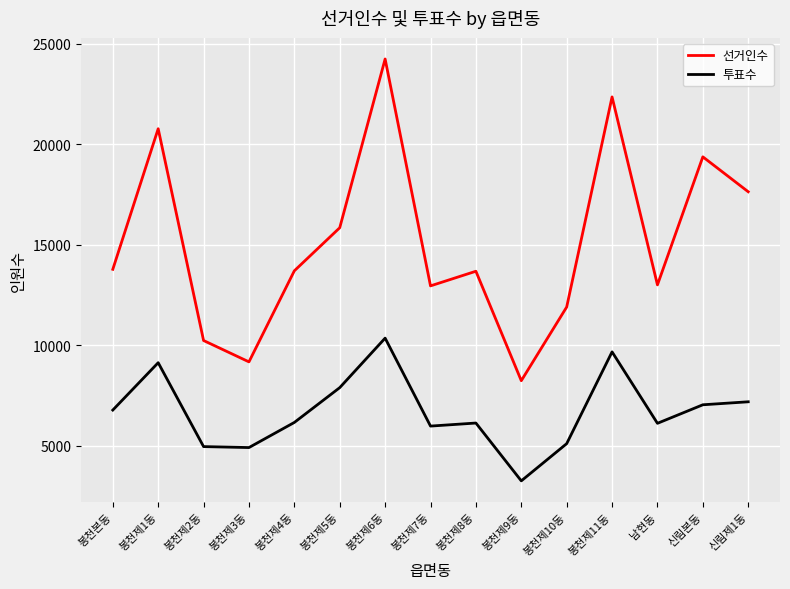

What is the smallest value displayed?

3264